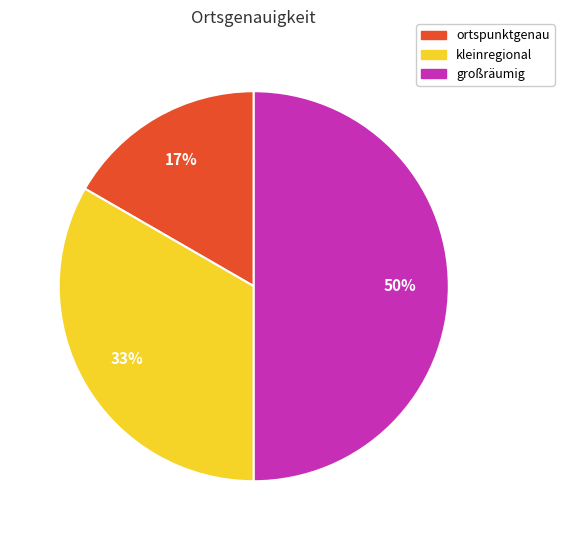

What is the ratio of the value at ortspunktgenau to the value at großräumig?

0.3